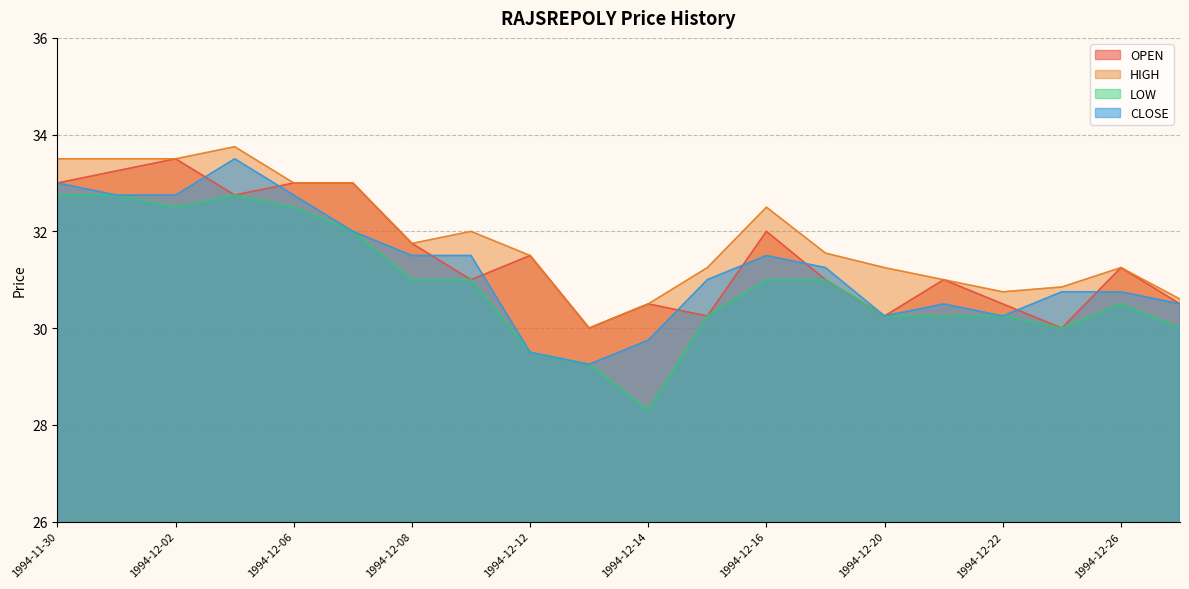

True or false: LOW and HIGH intersect in this chart.

False